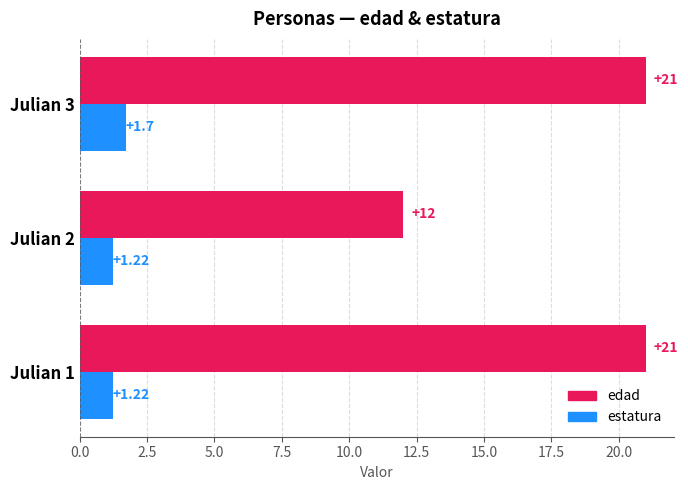

At which category is the sum across all series the highest?

Julian 3